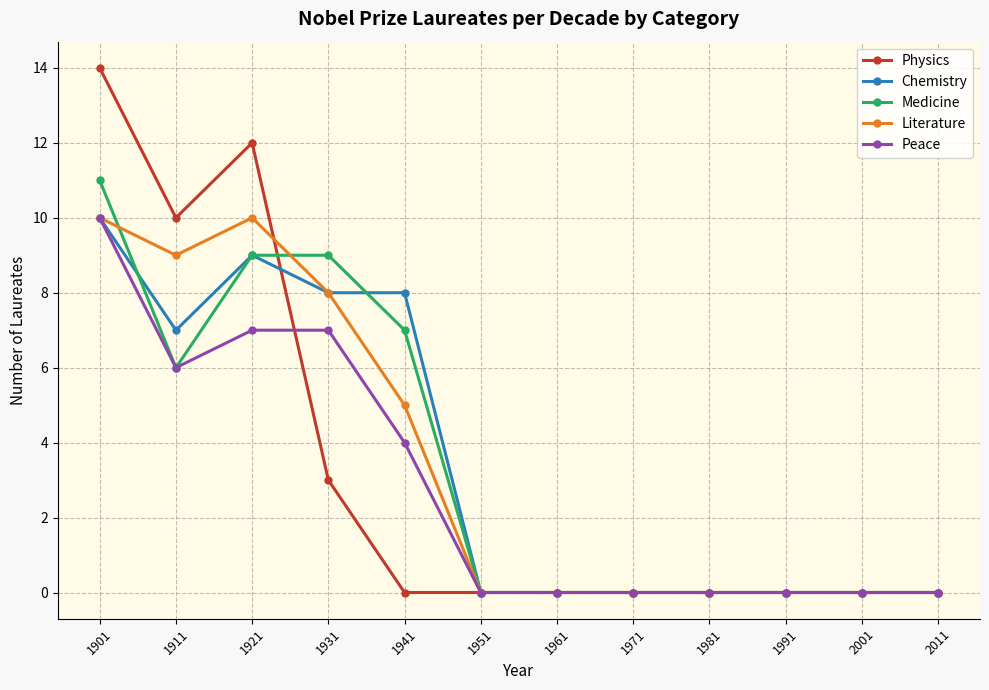

Where is the first local maximum for Physics?

1921